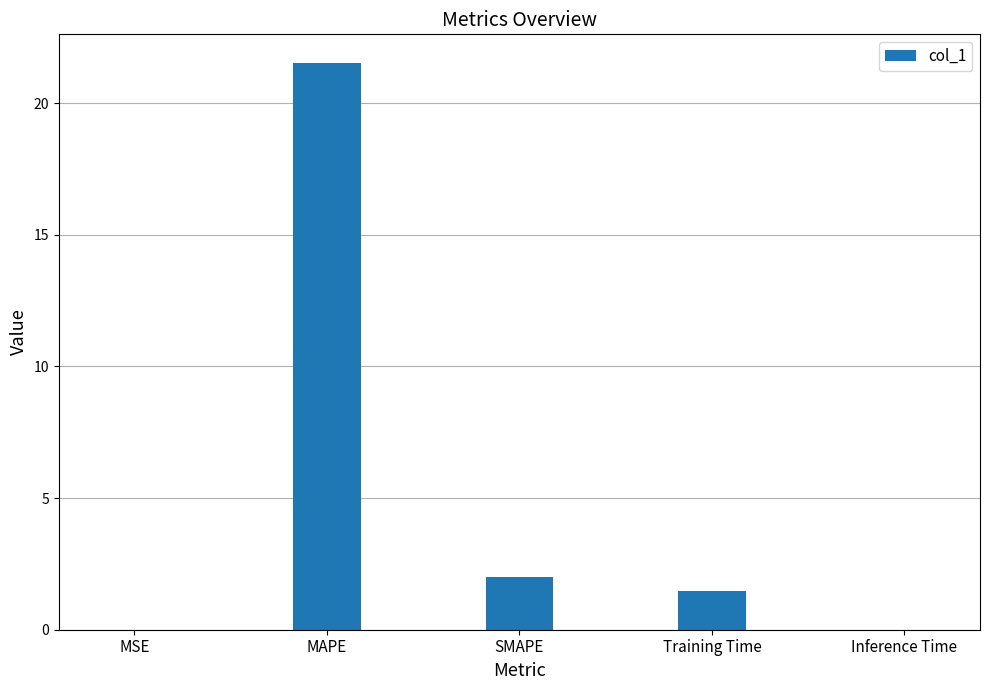

What is the sum of all values?

25.0